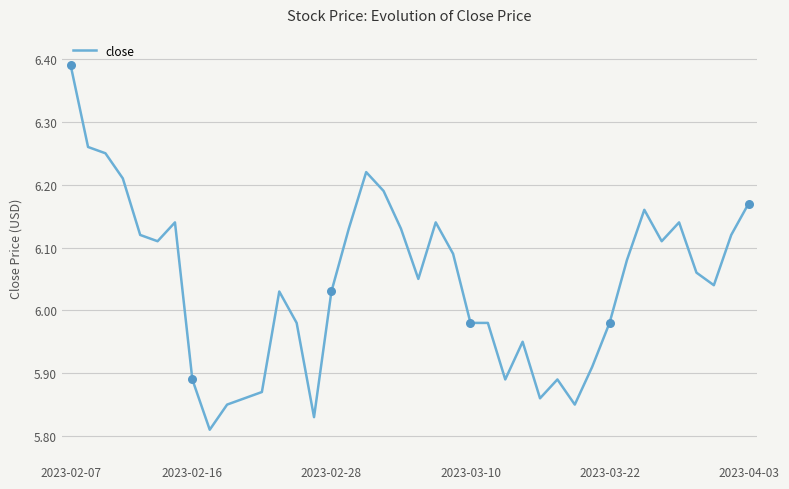

What is the difference between the maximum and minimum values?

0.6